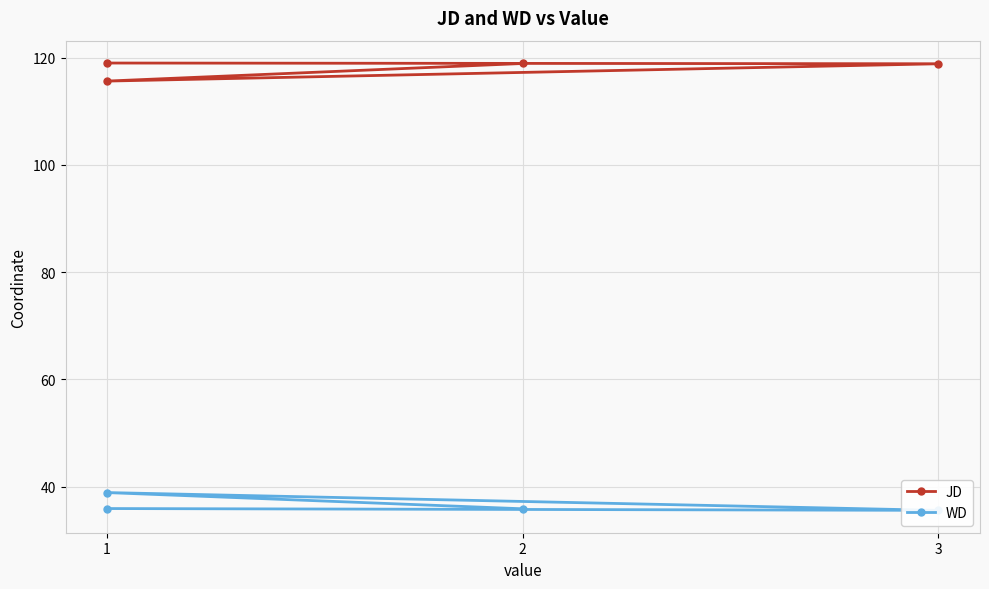

At how many categories does at least one series exceed 101?

4